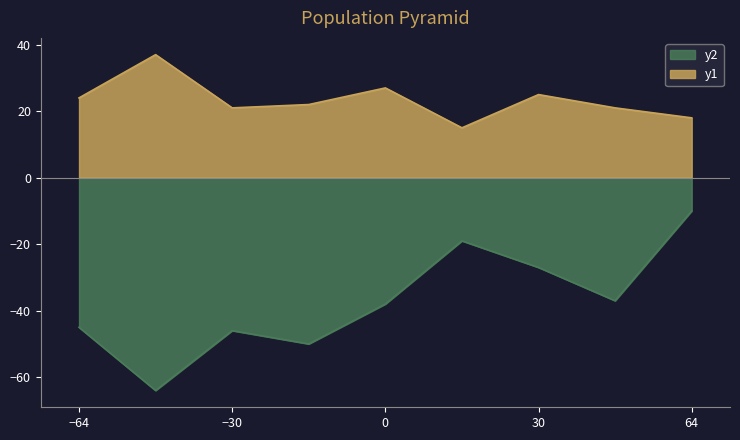

Reading left to right, transcribe all the data shown in this chart.

Robbery: 24	37	21	22	27	15	25	21	18
Theft: -45	-64	-46	-50	-38	-19	-27	-37	-10